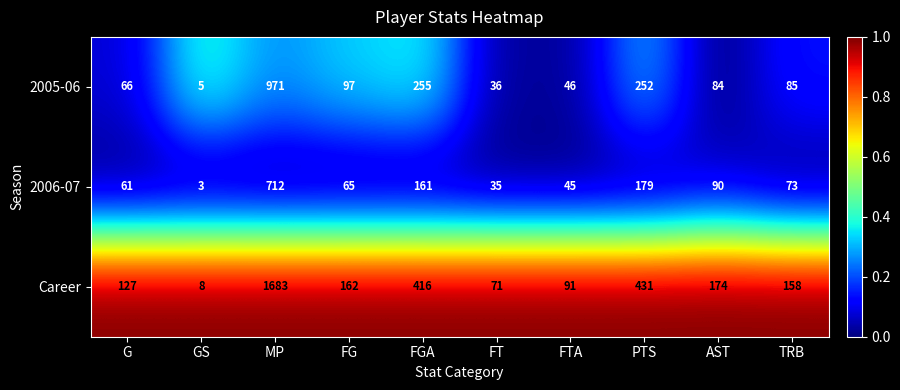

What is the difference between the highest and lowest values at FT?

36